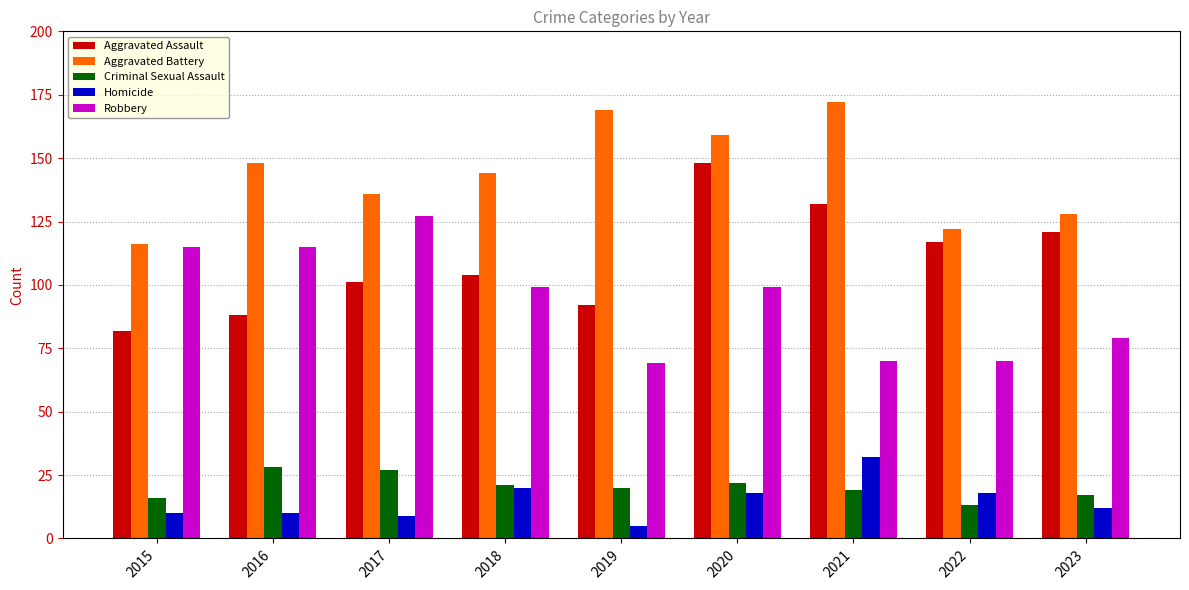

Which category has the highest value in the Robbery series?

2017